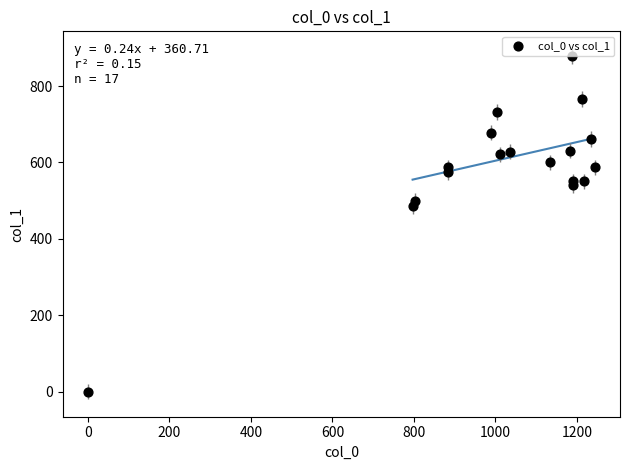

What is the range of X values (max minus min)?

1243.3